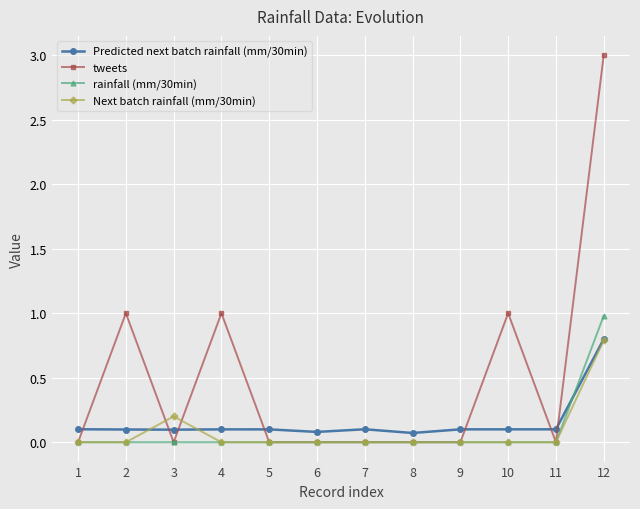

At how many categories does at least one series exceed 0?

12